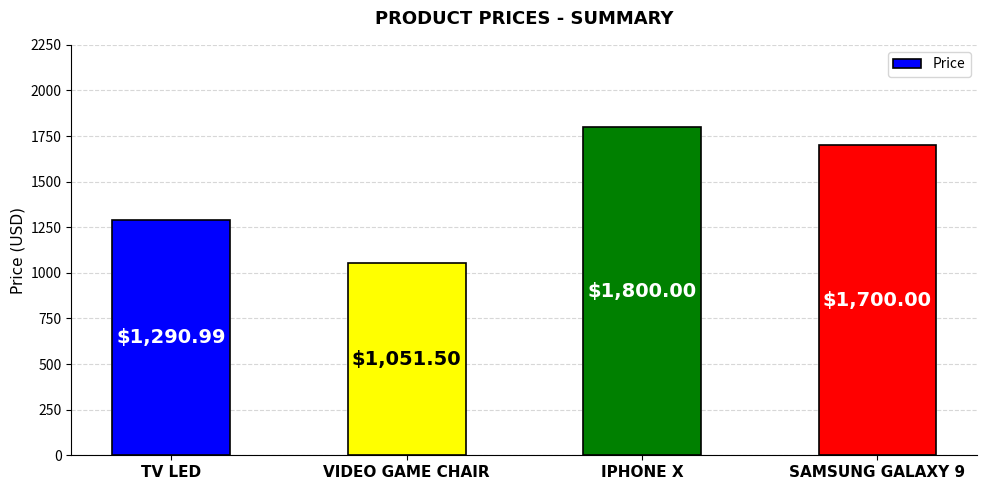

What is the label of the 1st bar from the left?

TV LED